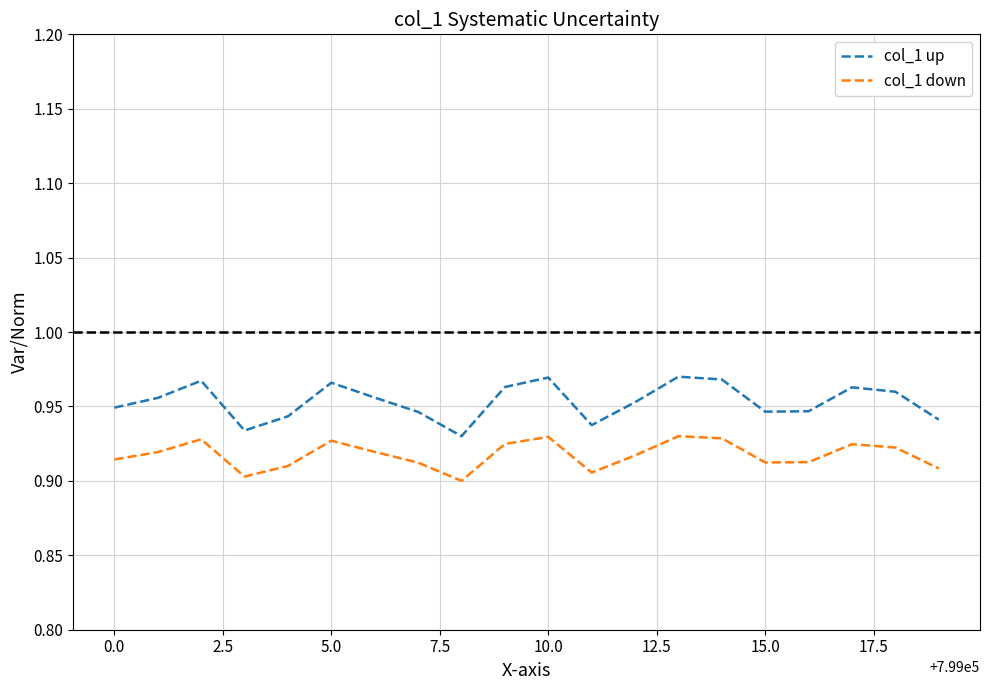

Which series has the widest spread of values?

col_1 up